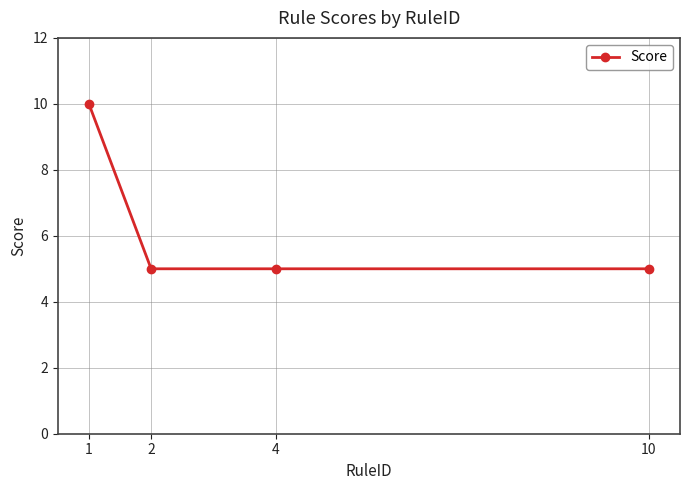

True or false: the data shows 10 at 1.

True